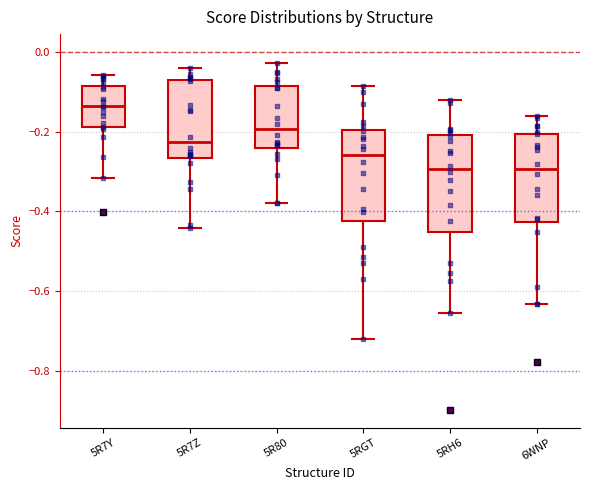

Where does the median line of the box for 5R80 sit on the y-axis? The values are not printed on the chart, so give them approximately, as read against the axis.

-0.20